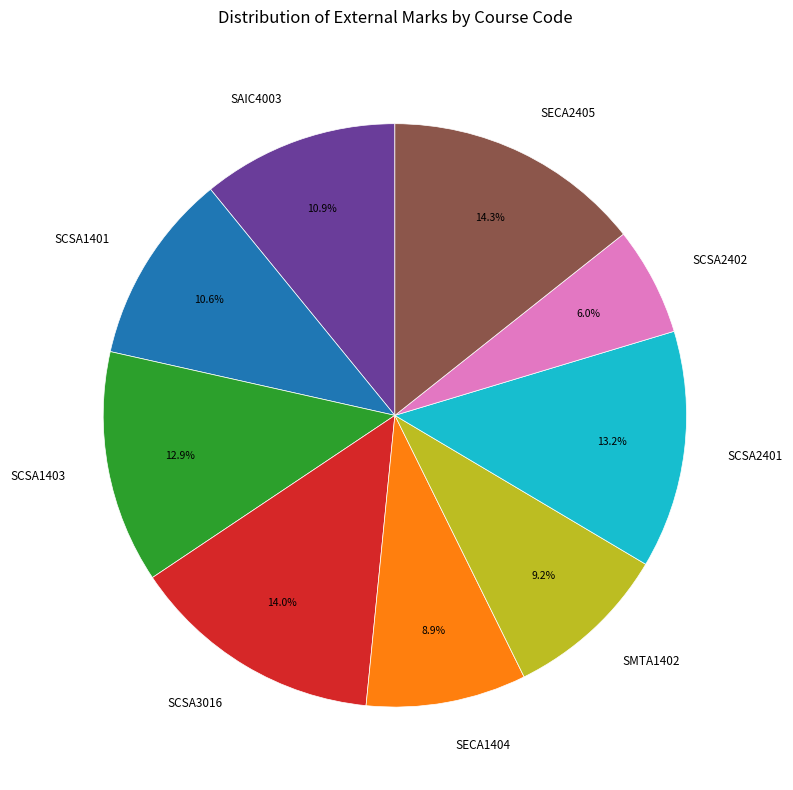

Which has a higher value, SECA2405 or SAIC4003?

SECA2405